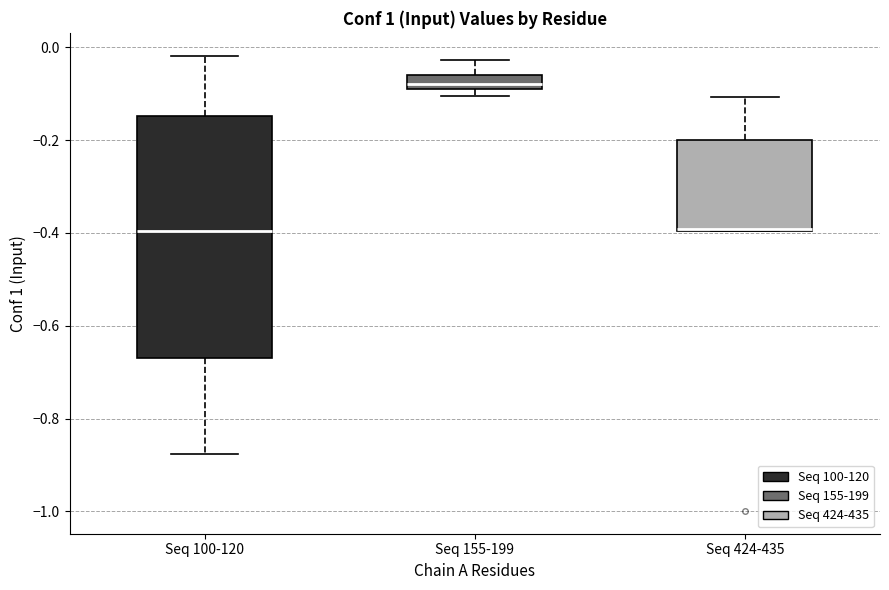

Comparing the boxes themselves (not the whiskers), which one is the tallest?

Seq 100-120